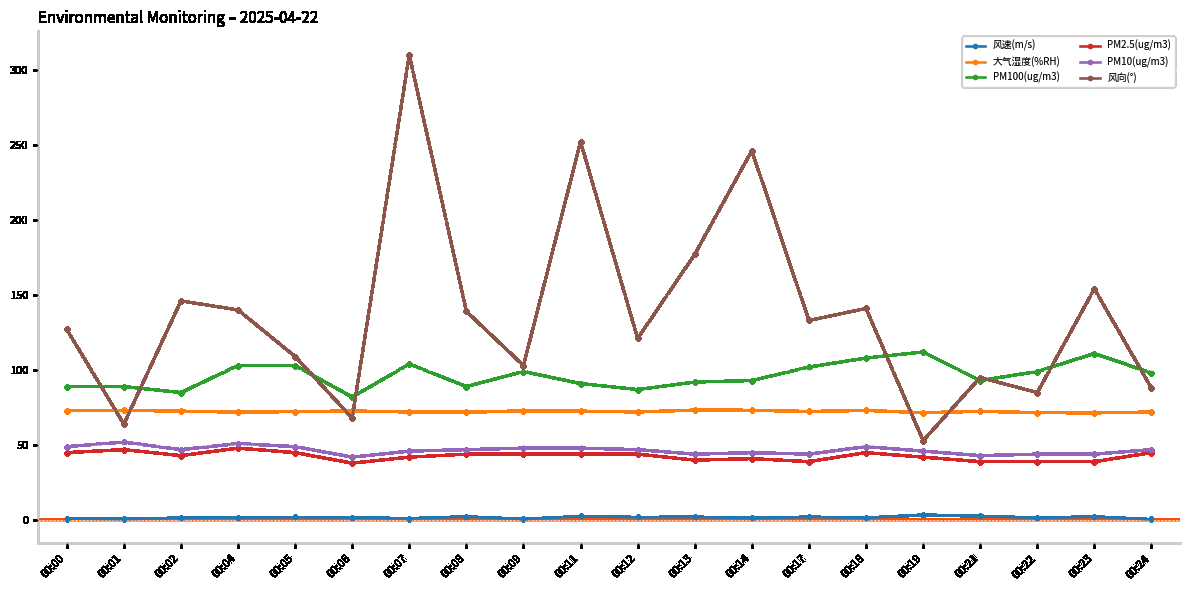

Does the chart have visible grid lines?

Yes